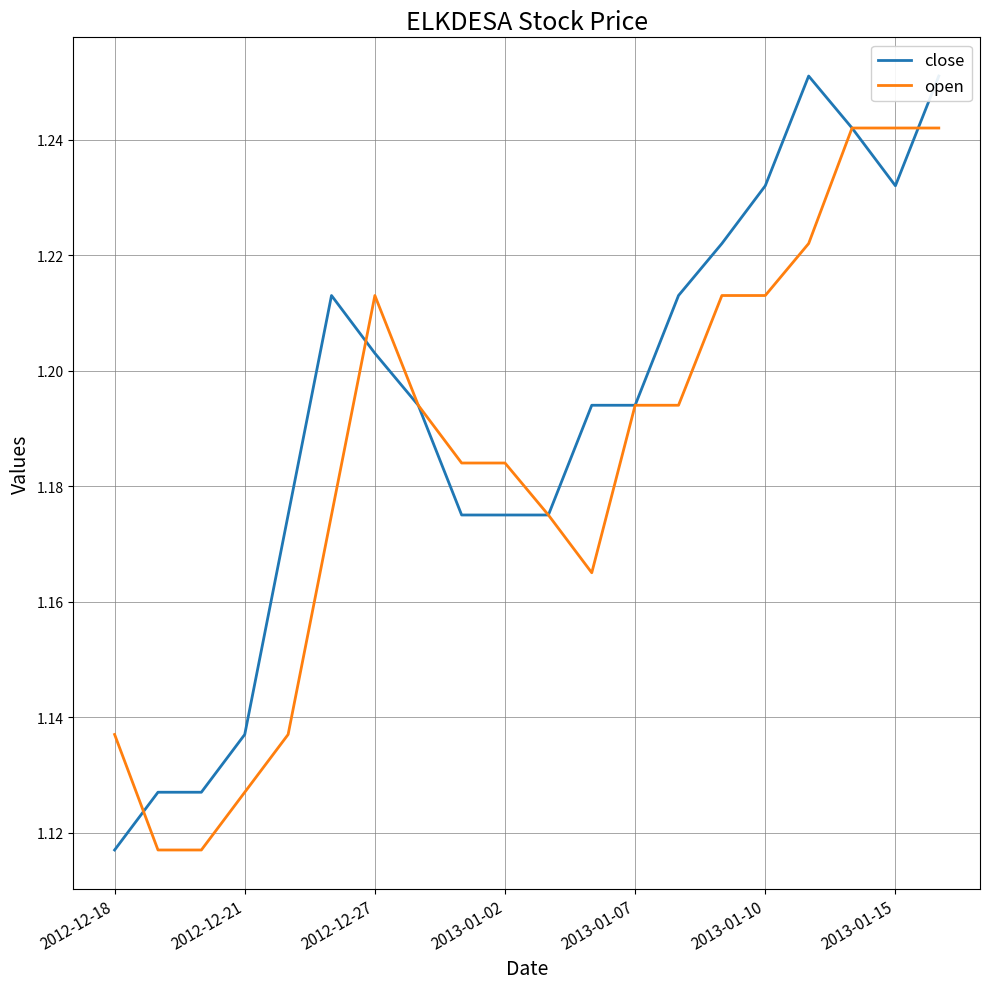

What position from the right is 13?

7